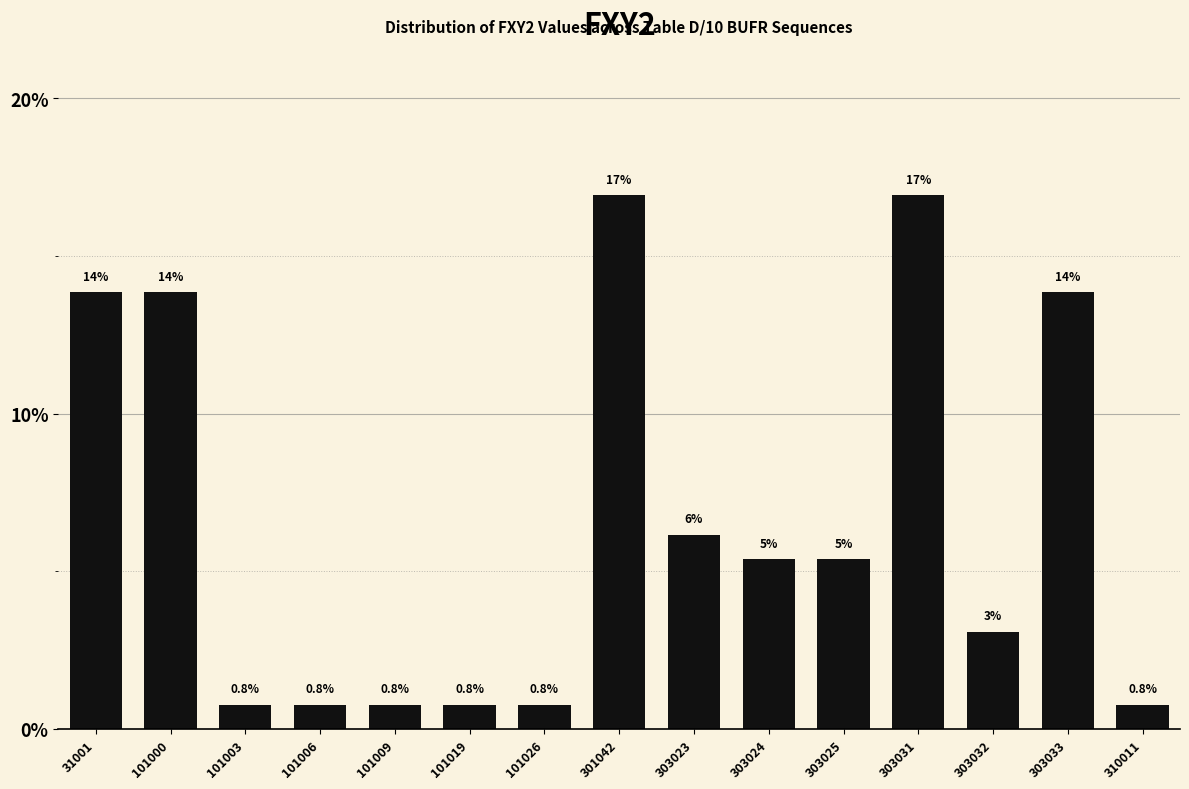

True or false: the data shows 1.7 at 303025.

False